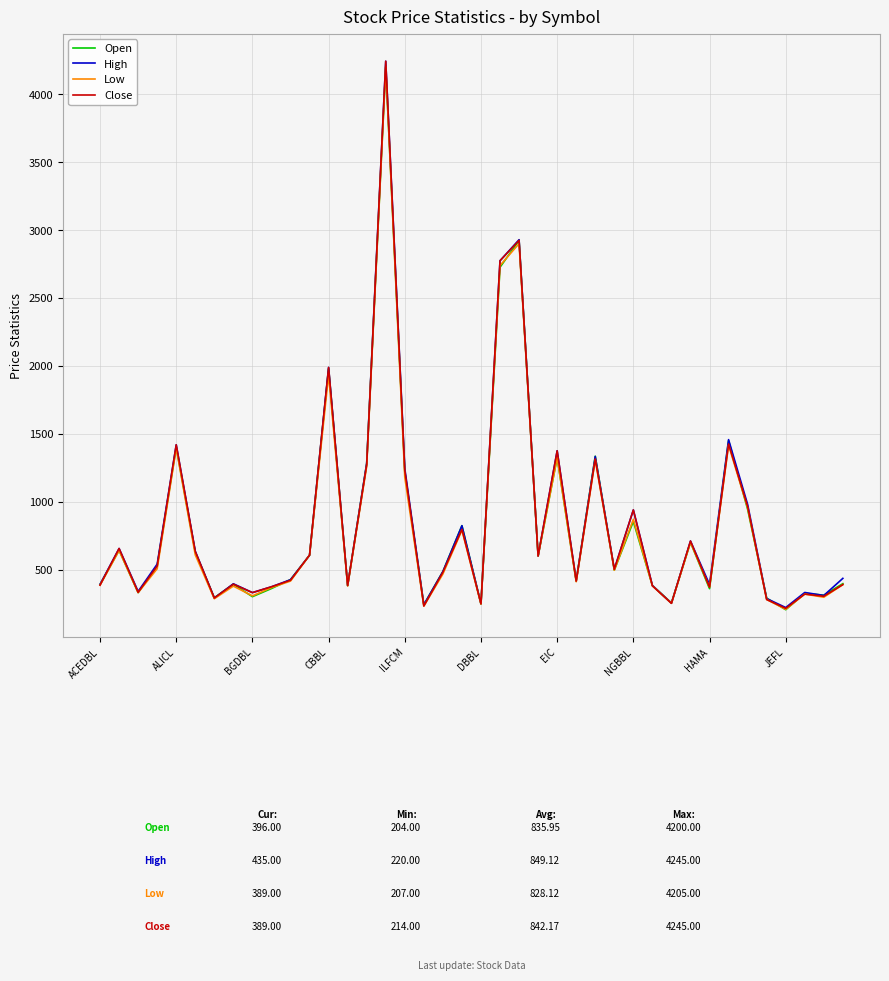

What is the maximum value for Close?

4245